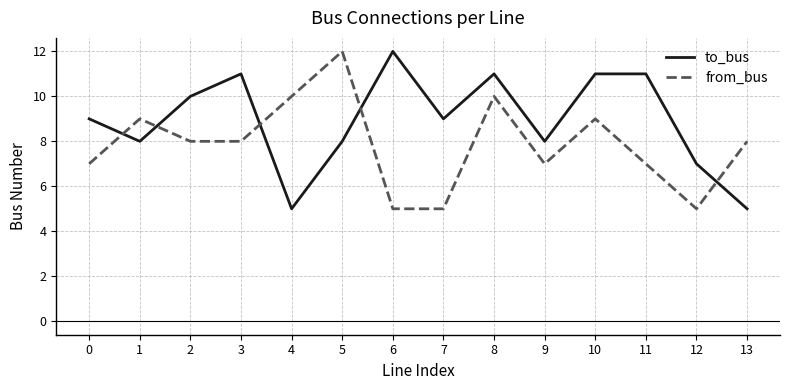

True or false: to_bus has a value of 3 at 13.

False